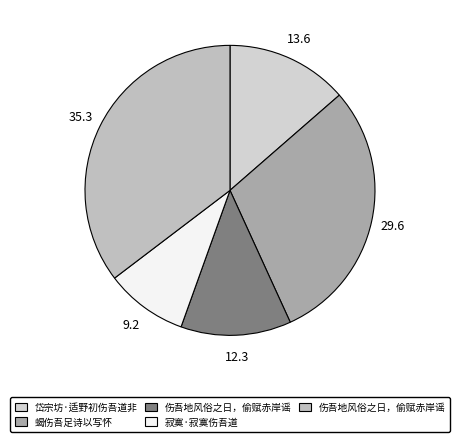

Is there any slice that represents more than half of the pie?

No